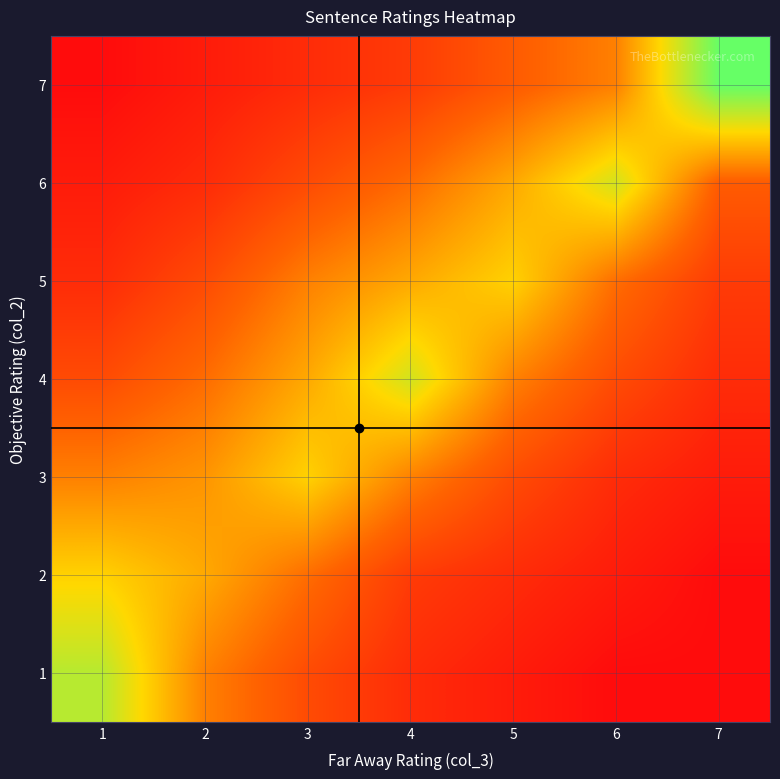

At how many categories does at least one series exceed 12?

4